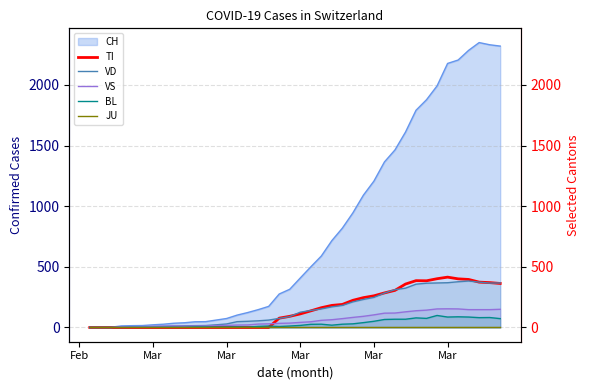

What is the highest value of the VD series?

383